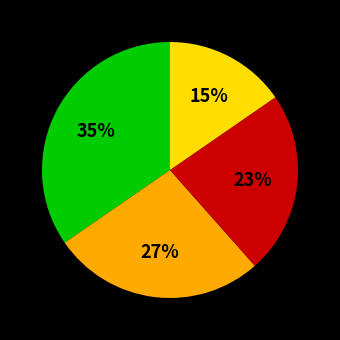

Does any single category account for the majority?

No